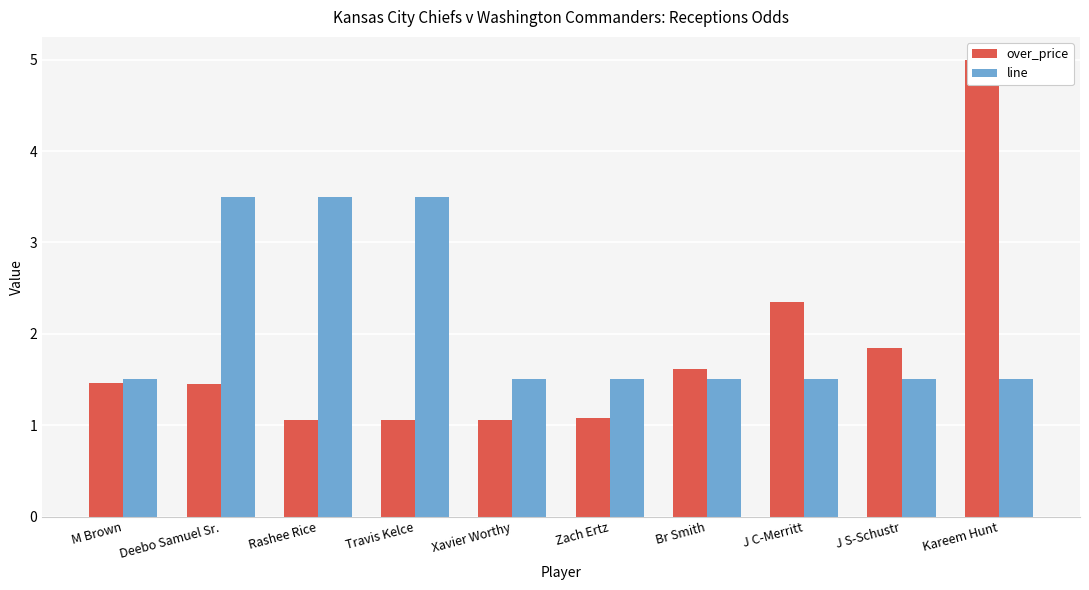

At which category is the sum across all series the highest?

Kareem Hunt